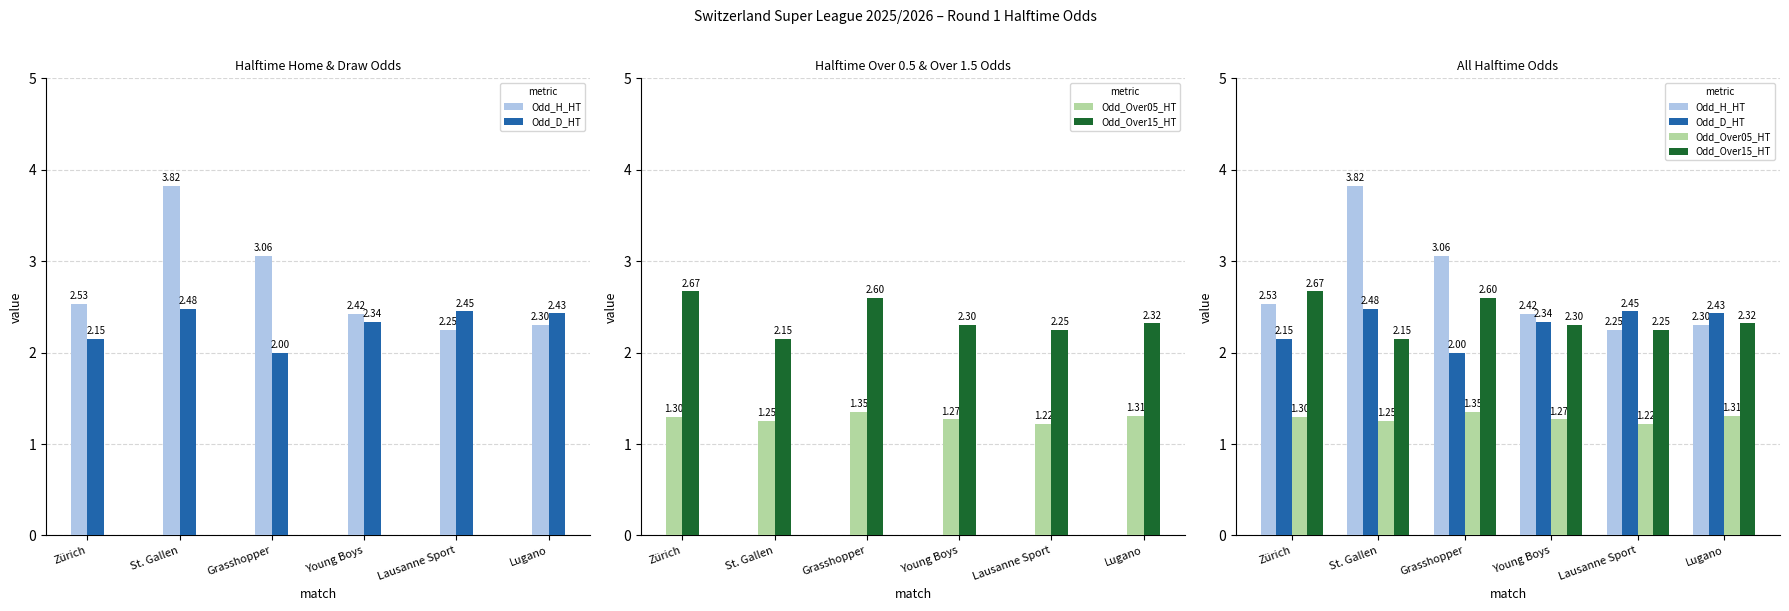

What is the highest value of the Odd_D_HT series?

2.5